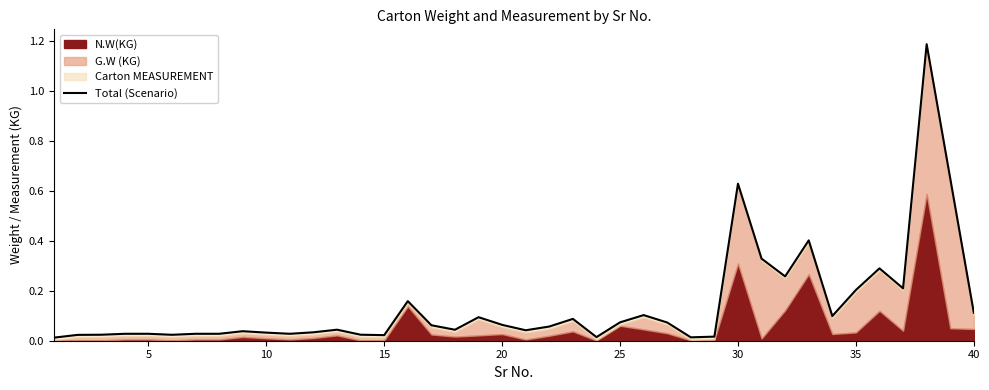

What is the value of the 30th point from the left?

0.6